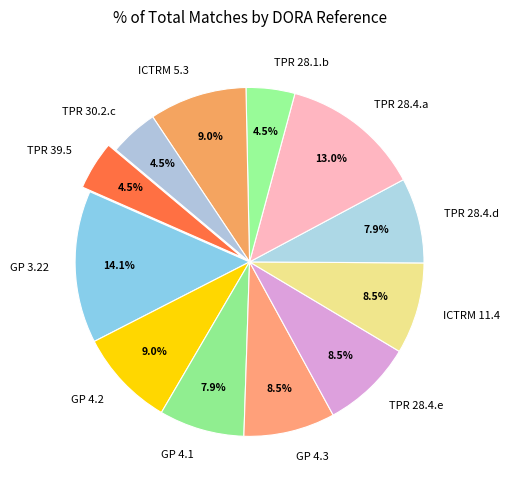

True or false: GP 4.1 accounts for 1% of the total.

False